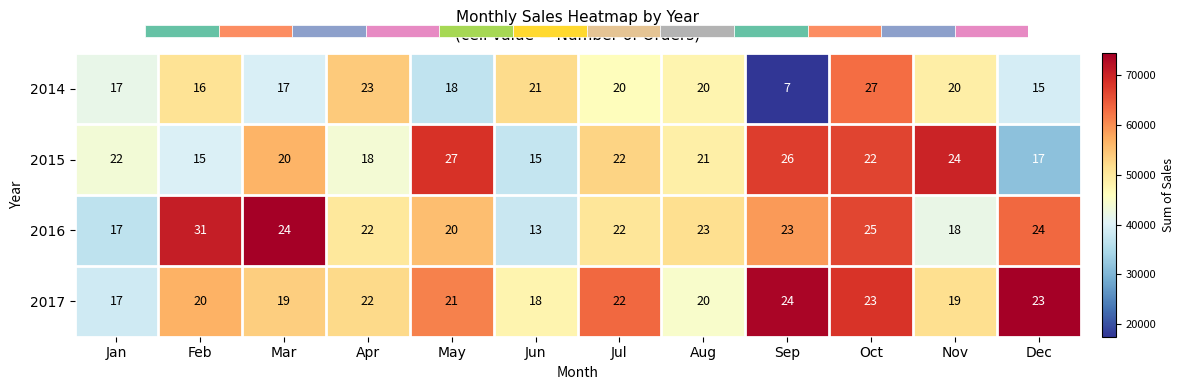

Reading right to left, transcribe all the data shown in this chart.

2014: Dec=15.0	Nov=20.0	Oct=27.0	Sep=7.0	Aug=20.0	Jul=20.0	Jun=21.0	May=18.0	Apr=23.0	Mar=17.0	Feb=16.0	Jan=17.0
2015: Dec=17.0	Nov=24.0	Oct=22.0	Sep=26.0	Aug=21.0	Jul=22.0	Jun=15.0	May=27.0	Apr=18.0	Mar=20.0	Feb=15.0	Jan=22.0
2016: Dec=24.0	Nov=18.0	Oct=25.0	Sep=23.0	Aug=23.0	Jul=22.0	Jun=13.0	May=20.0	Apr=22.0	Mar=24.0	Feb=31.0	Jan=17.0
2017: Dec=23.0	Nov=19.0	Oct=23.0	Sep=24.0	Aug=20.0	Jul=22.0	Jun=18.0	May=21.0	Apr=22.0	Mar=19.0	Feb=20.0	Jan=17.0